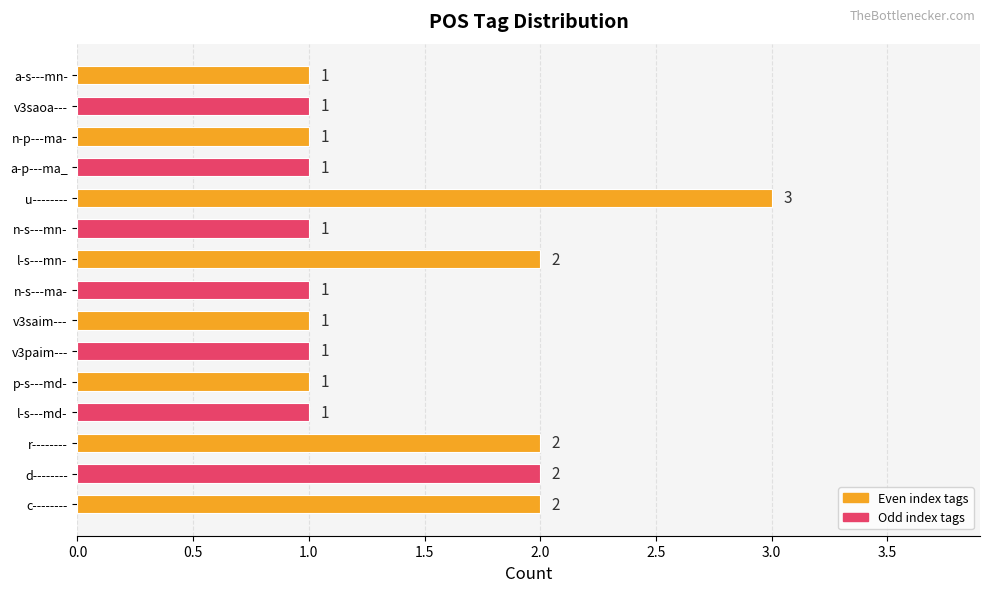

Which label corresponds to the largest value in the chart?

u--------